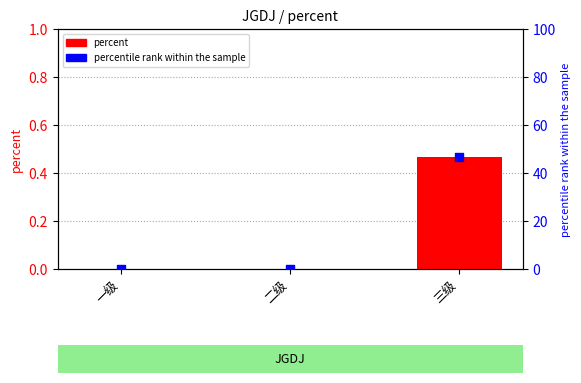

Which series reaches the minimum Y coordinate?

percent